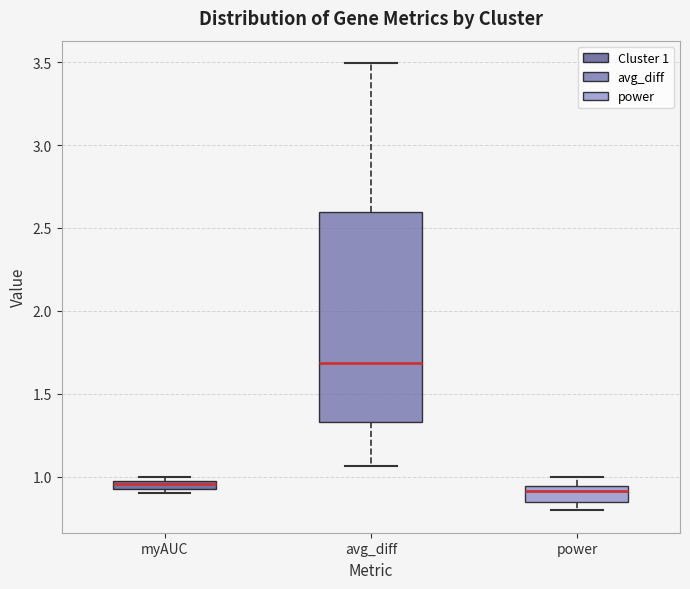

Where is the upper edge of the box for myAUC on the y-axis? The values are not printed on the chart, so give them approximately, as read against the axis.

0.95